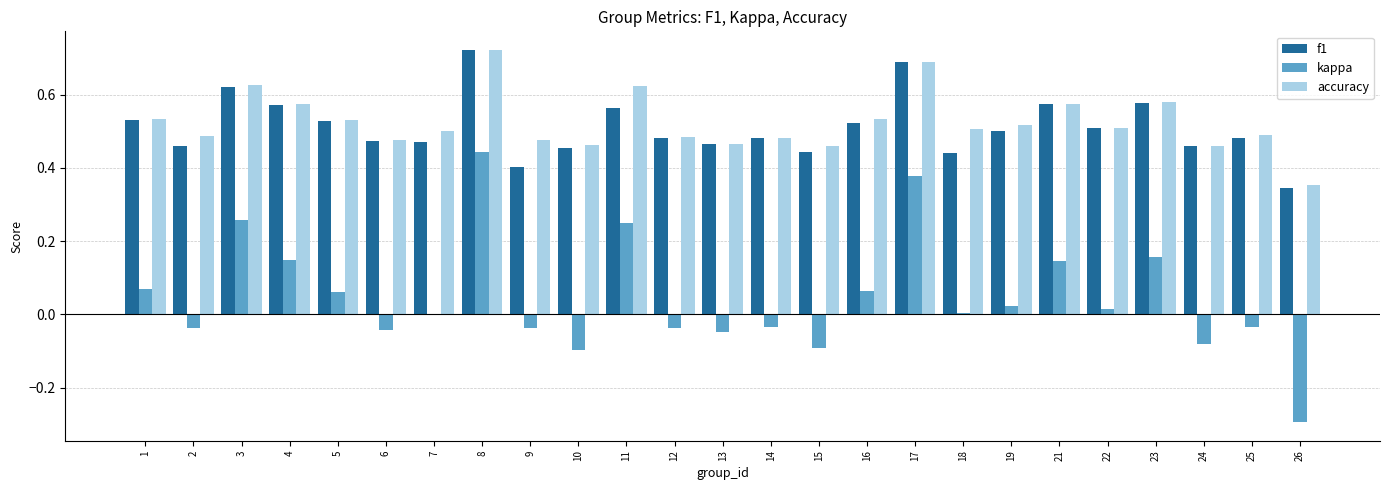

The accuracy series shows 0.2 at 10. True or false?

False